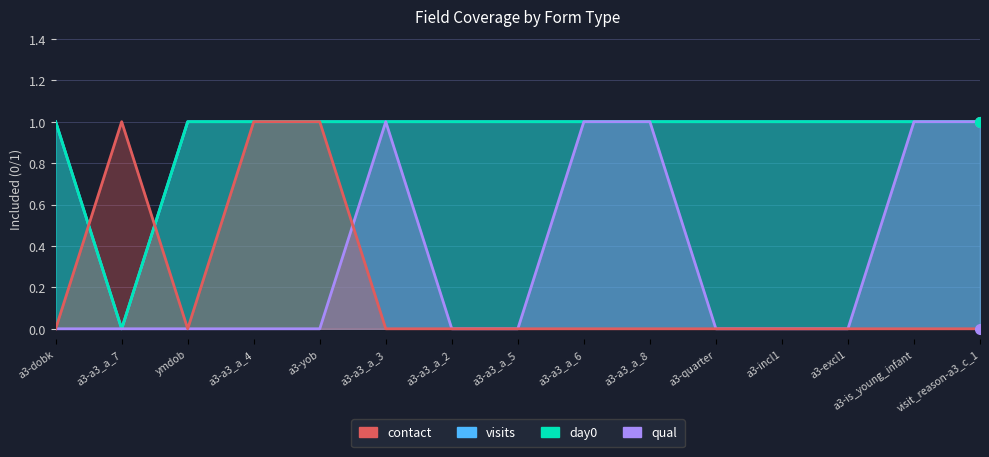

What is the total value across all series at a3-quarter?

2